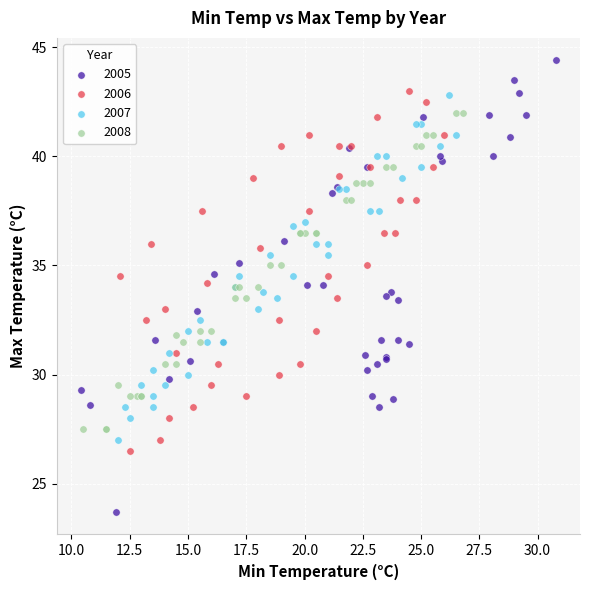

Which series has the widest spread of Y values?

2005